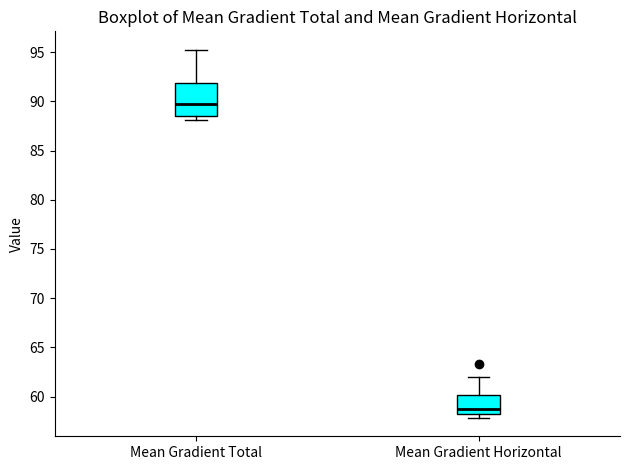

Reading left to right, transcribe this box plot: for each box, give where its median line is, the range the box spans, and where its two whiskers end, as read against the y-axis. The values are not printed on the chart, so give them approximately, as read against the axis.

Mean Gradient Total: median 90.0, box 88.5 to 92.0, whiskers 88.0 to 95.5
Mean Gradient Horizontal: median 58.5 (just above the box's lower edge), box 58.5 to 60.0, whiskers 58.0 to 62.0